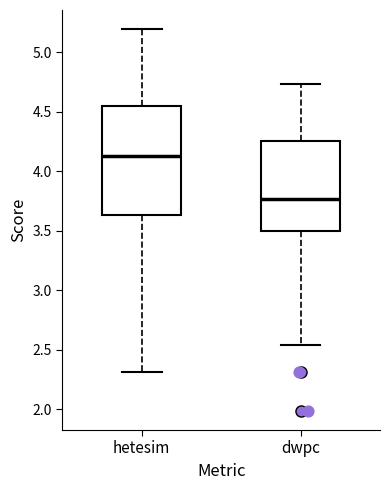

Reading left to right, read every box against the y-axis: the position of its median line, the range the box covers, and the ends of its whiskers. The values are not printed on the chart, so give them approximately, as read against the axis.

hetesim: median 4.15, box 3.65 to 4.55, whiskers 2.30 to 5.20
dwpc: median 3.75, box 3.50 to 4.25, whiskers 2.55 to 4.75